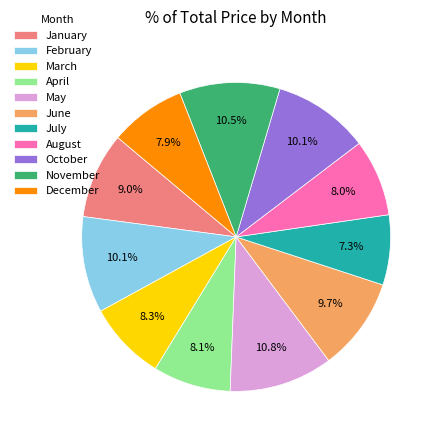

Does August account for over 50% of the chart?

No